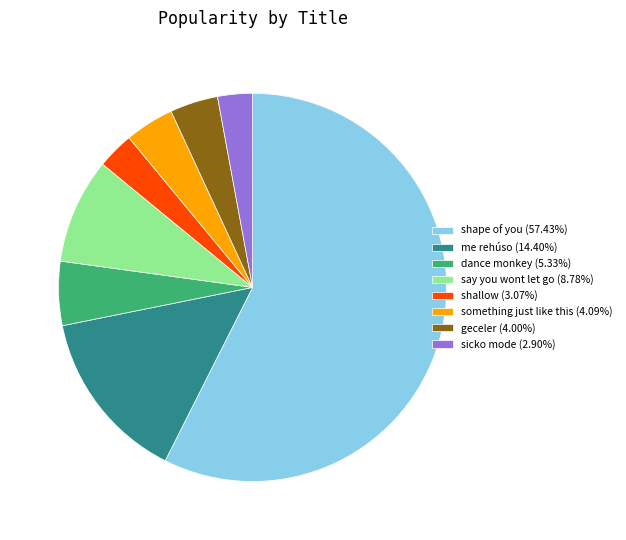

Do something just like this and sicko mode together represent more than half of the pie?

No